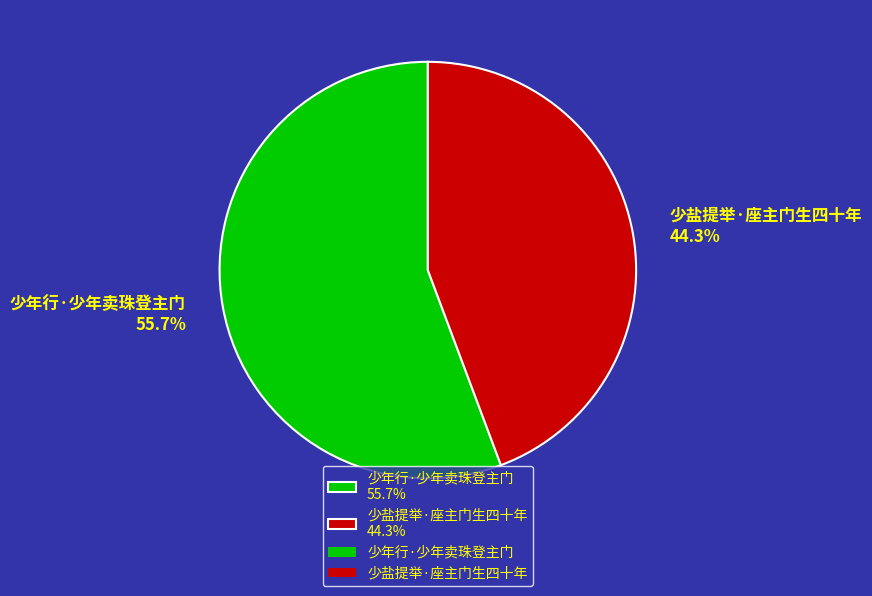

What is the ratio of the value at 少年行·少年卖珠登主门 to the value at 少盐提举·座主门生四十年?

1.3